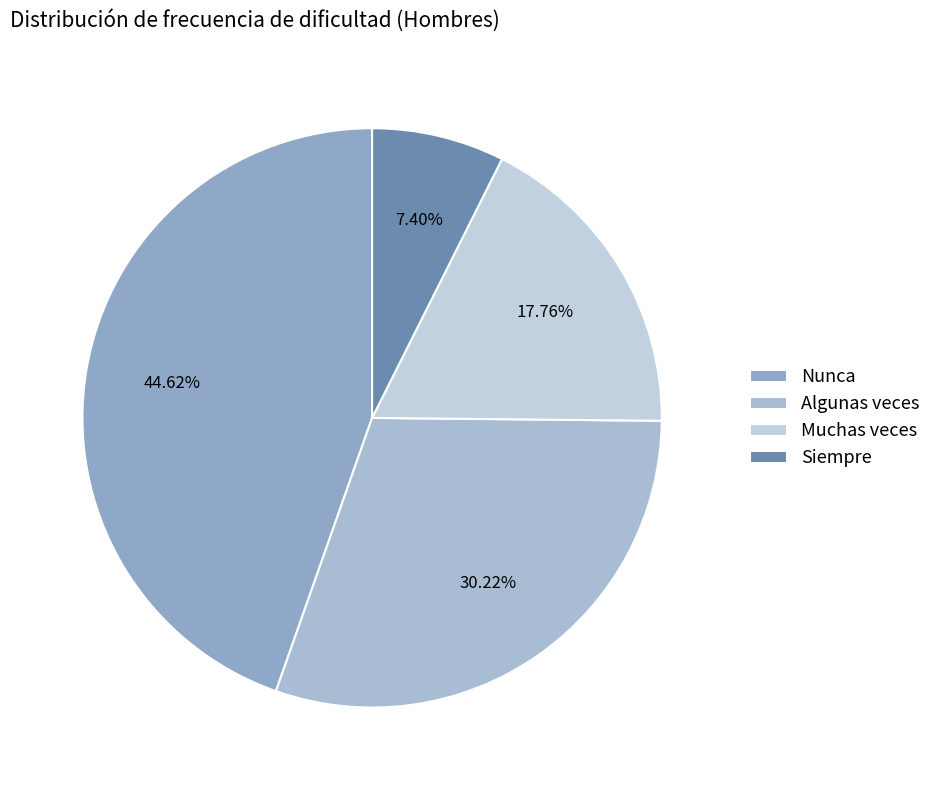

How many segments does this pie chart have?

4